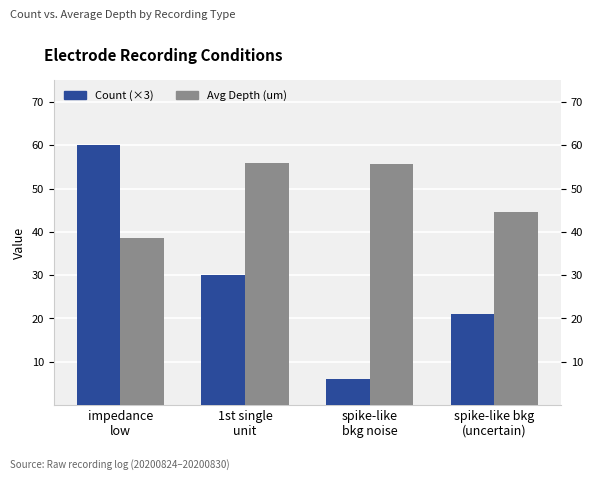

What is the sum of the Count (×3) values at impedance
low and spike-like bkg
(uncertain)?

81.0